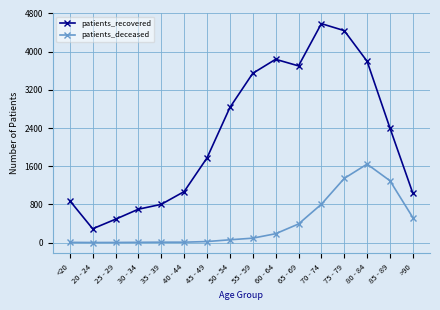

The patients_deceased series shows 2 at 25 - 29. True or false?

True